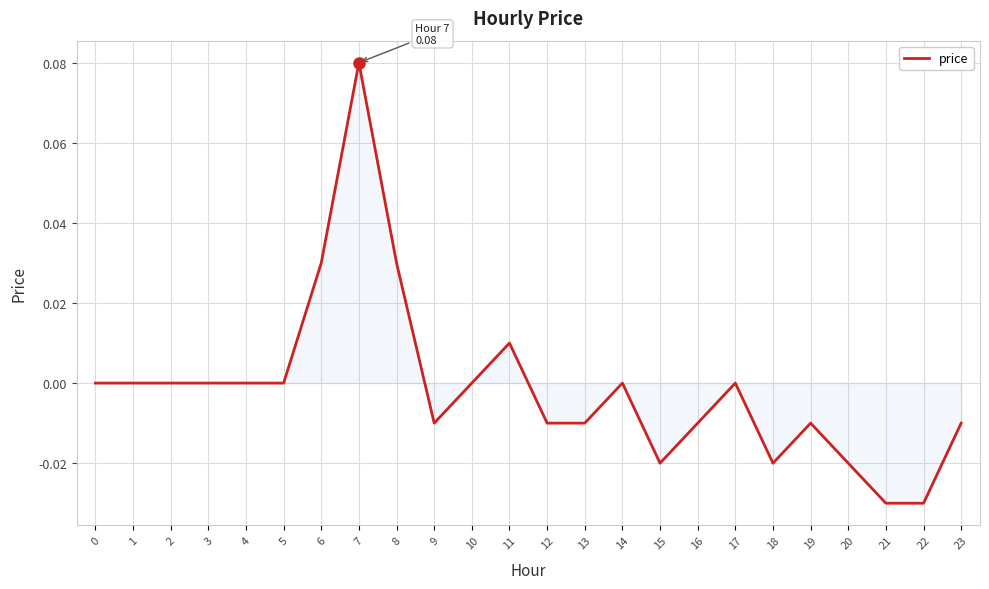

Which category has the highest value across all series?

7